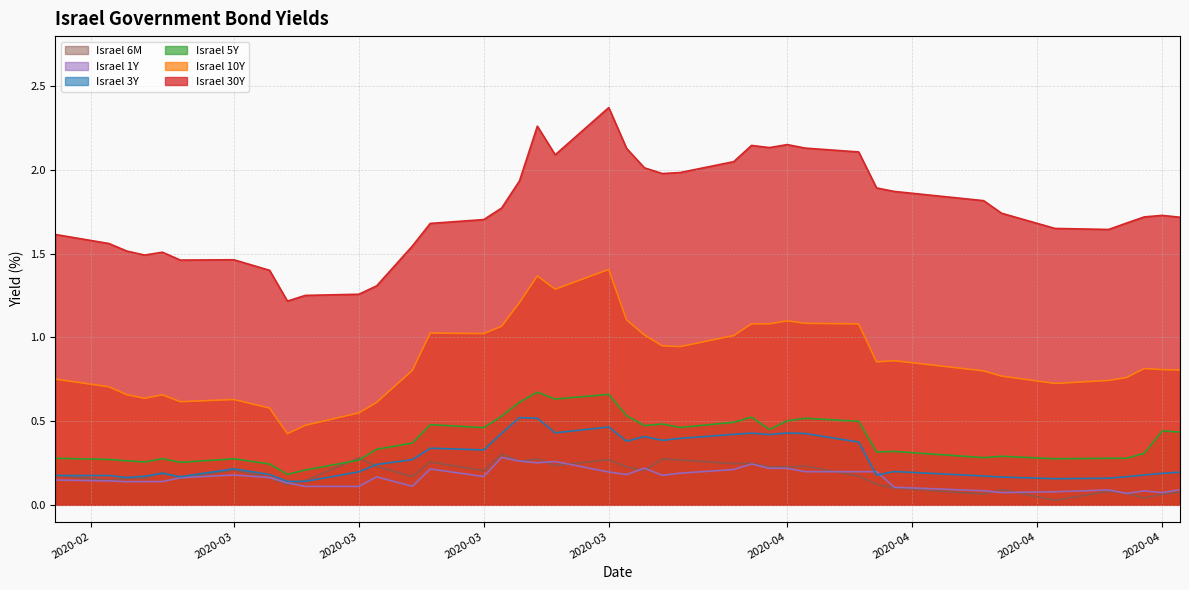

How many data points does each series have?

40